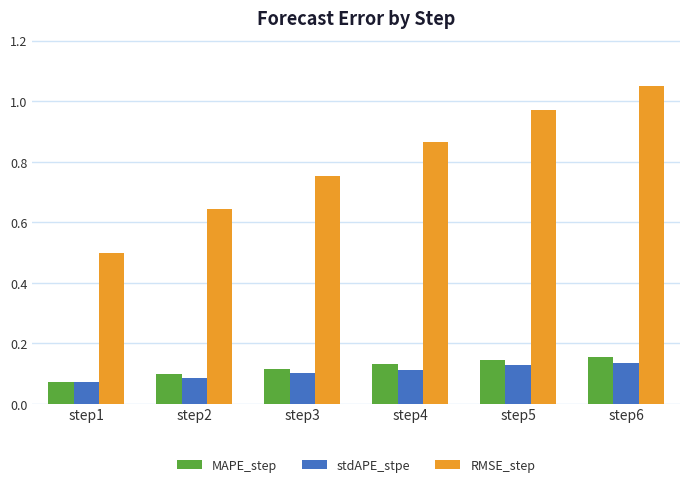

At which category is the sum across all series the highest?

step6